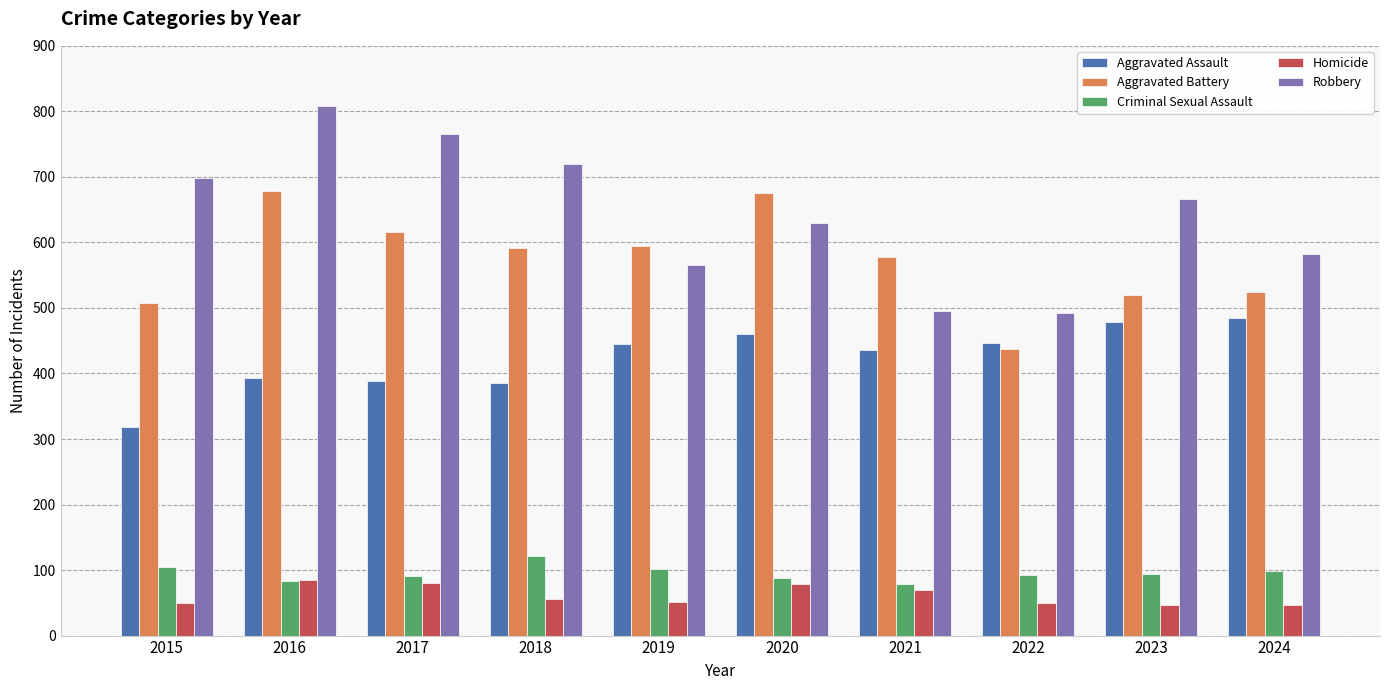

What is the greatest value displayed?

808